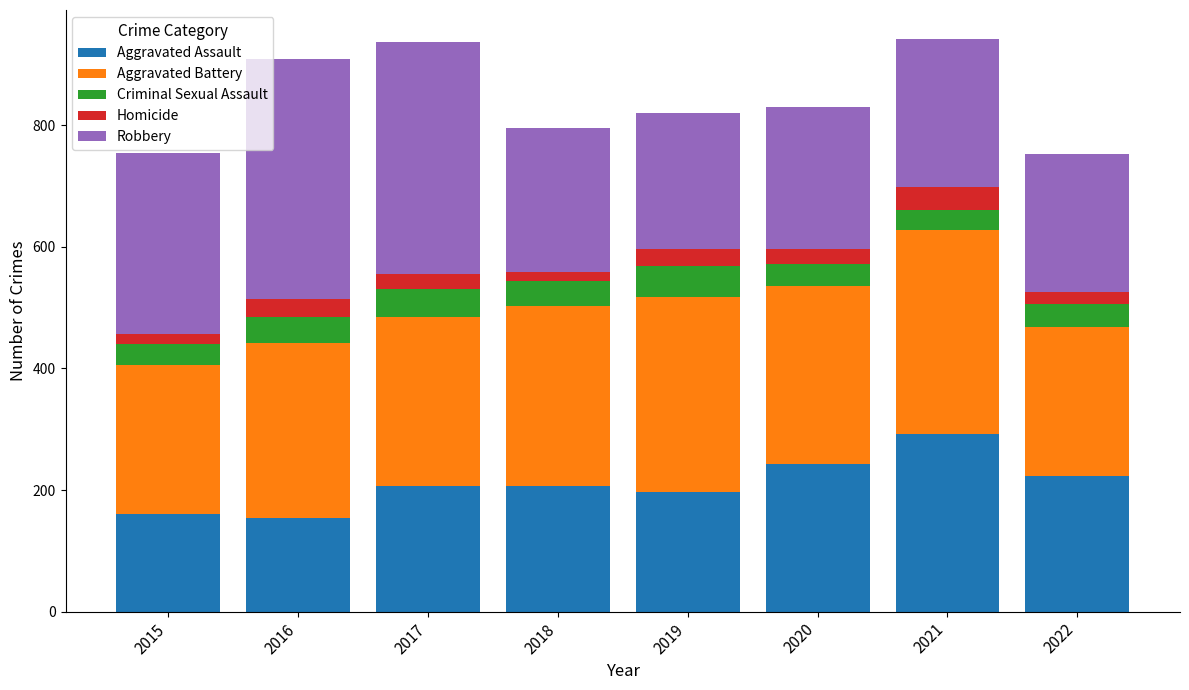

What is the difference between the maximum and second lowest values in the Aggravated Assault series?

132